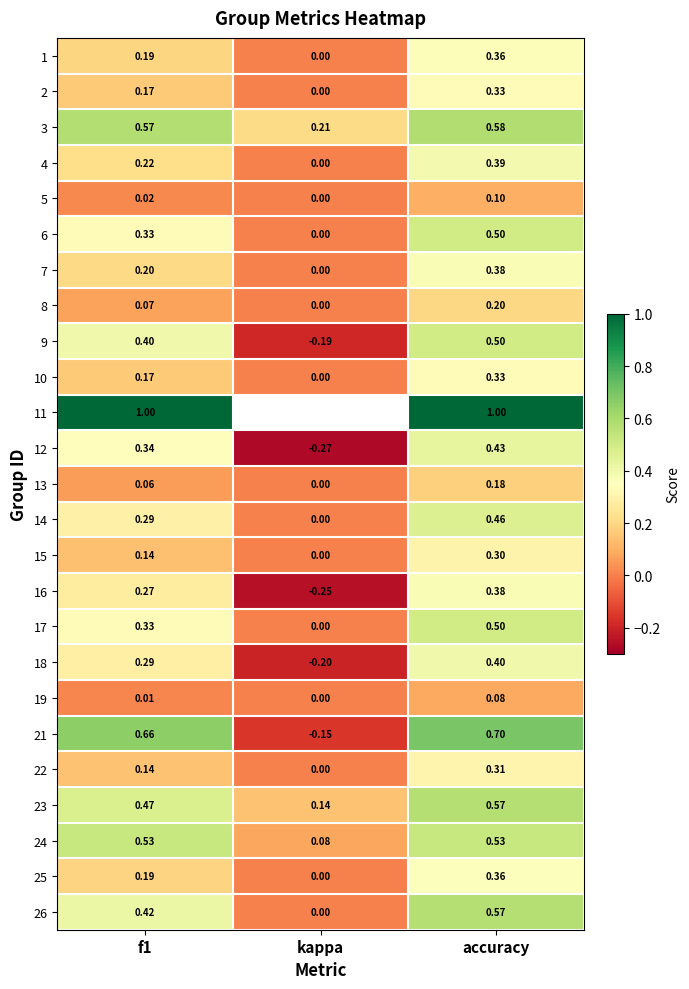

The value of 8 at kappa is 0.0. True or false?

True